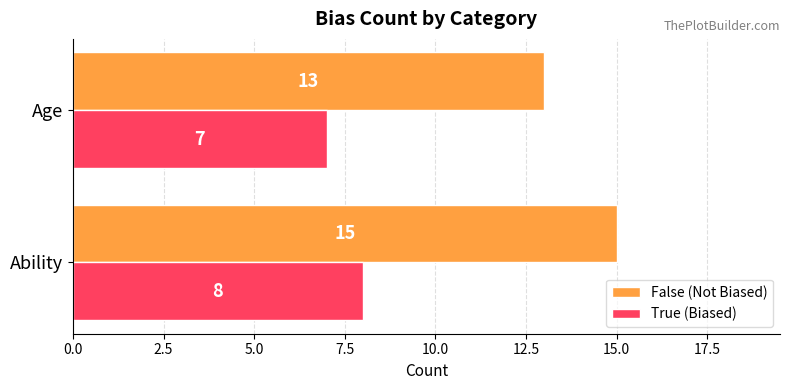

Rank the series by their average value, from lowest to highest.

True (Biased), False (Not Biased)